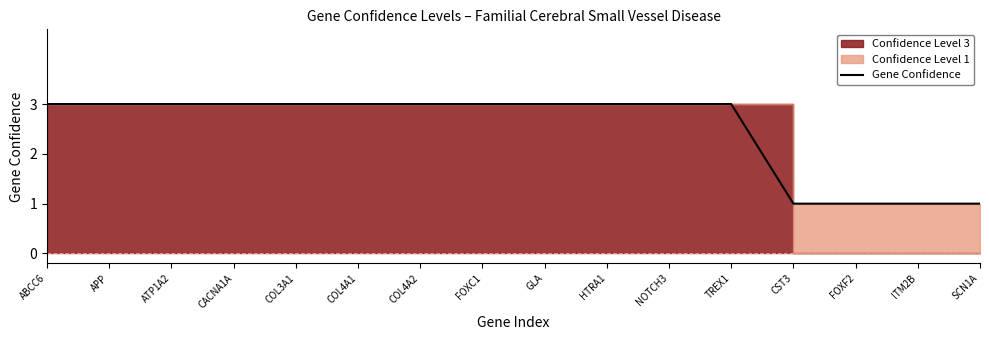

Count the values in the range 3 to 4.

12